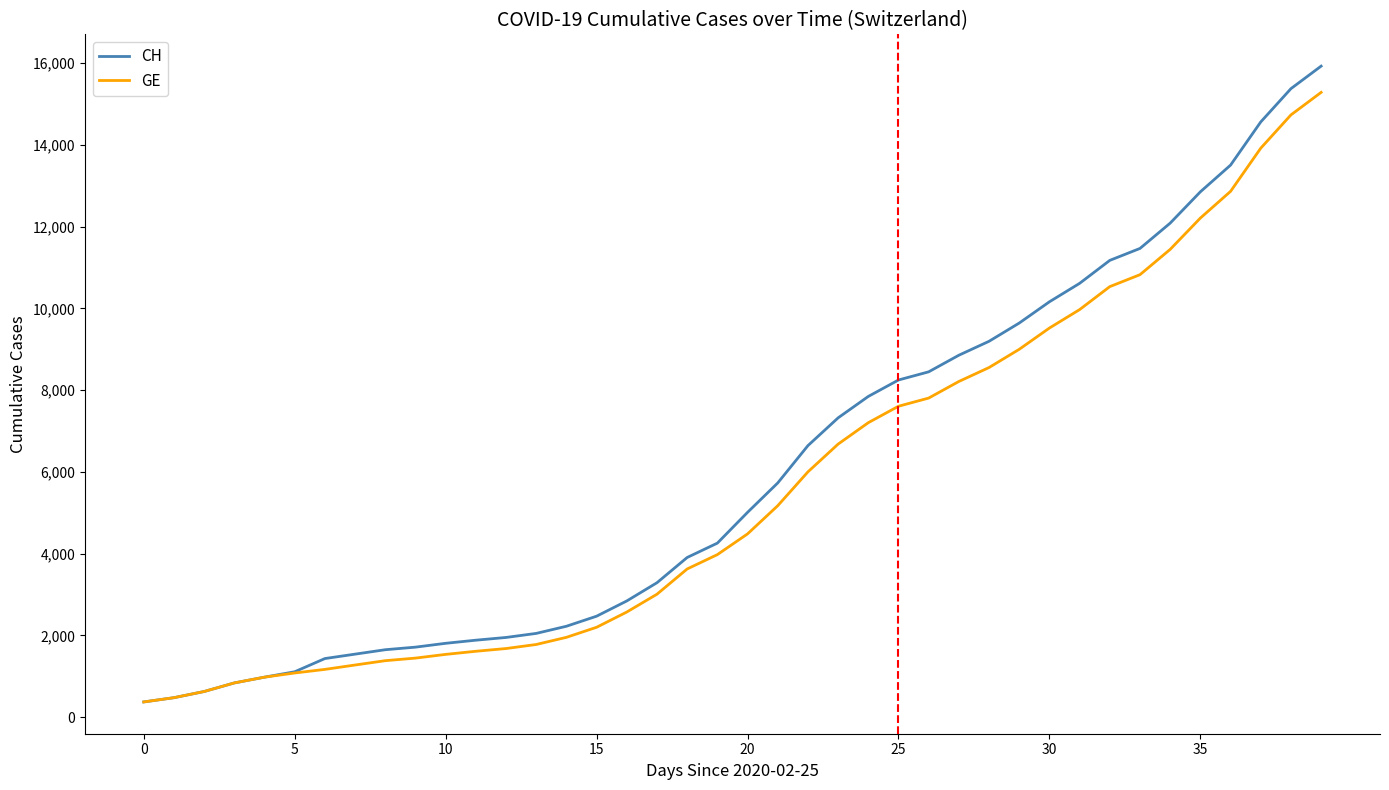

What is the maximum value for GE?

15284